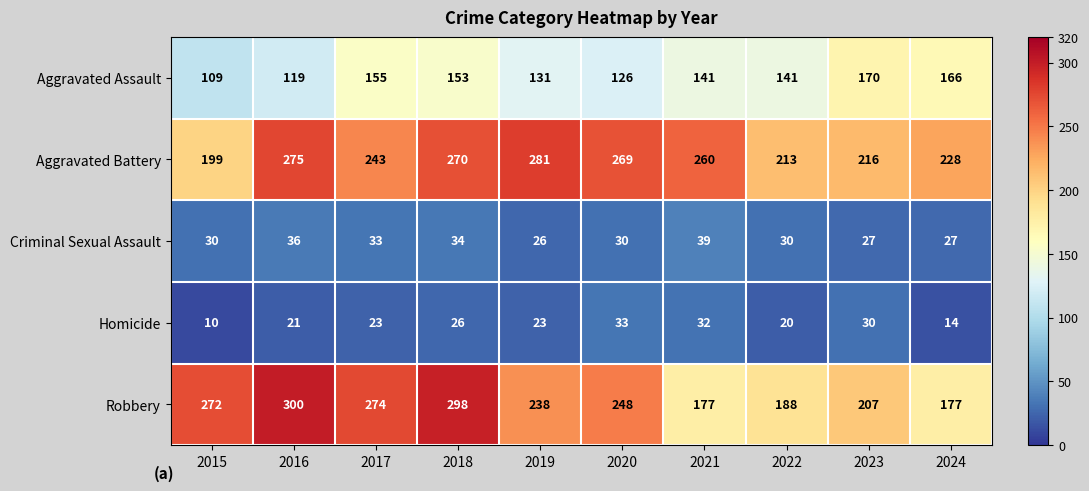

Read the Homicide value at 2021.

32